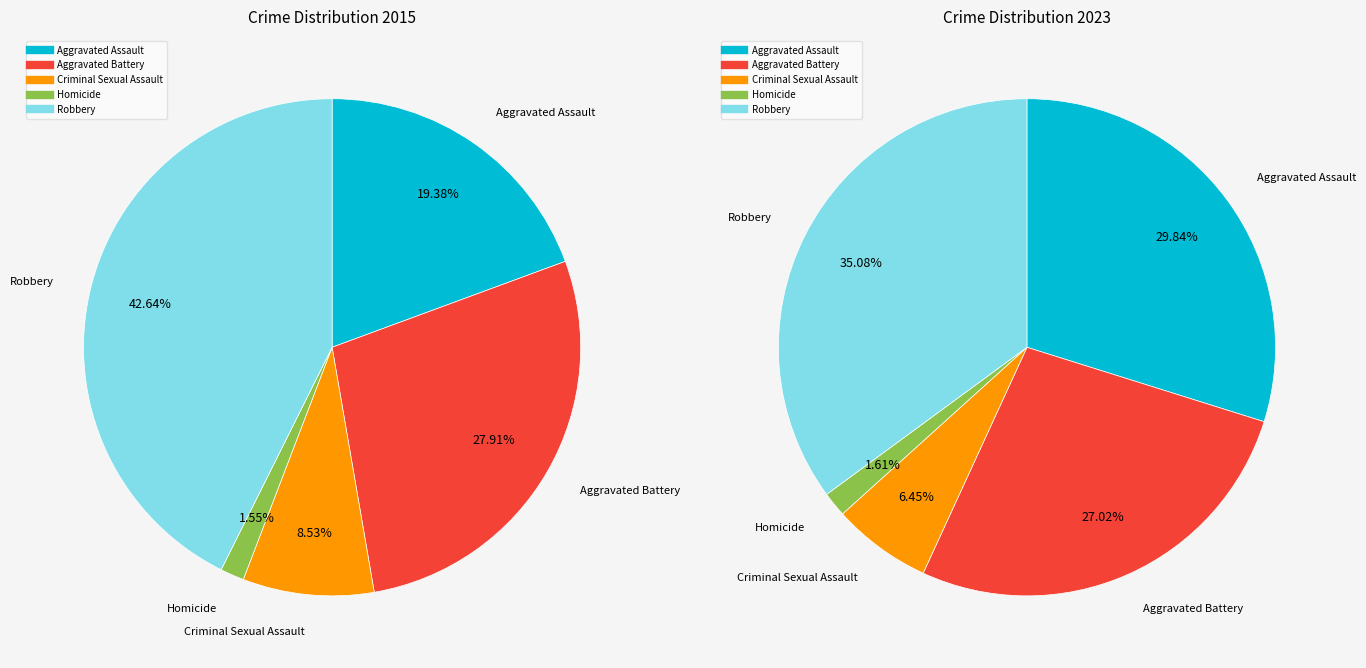

What percentage is the Homicide slice, to the nearest percent?

2%